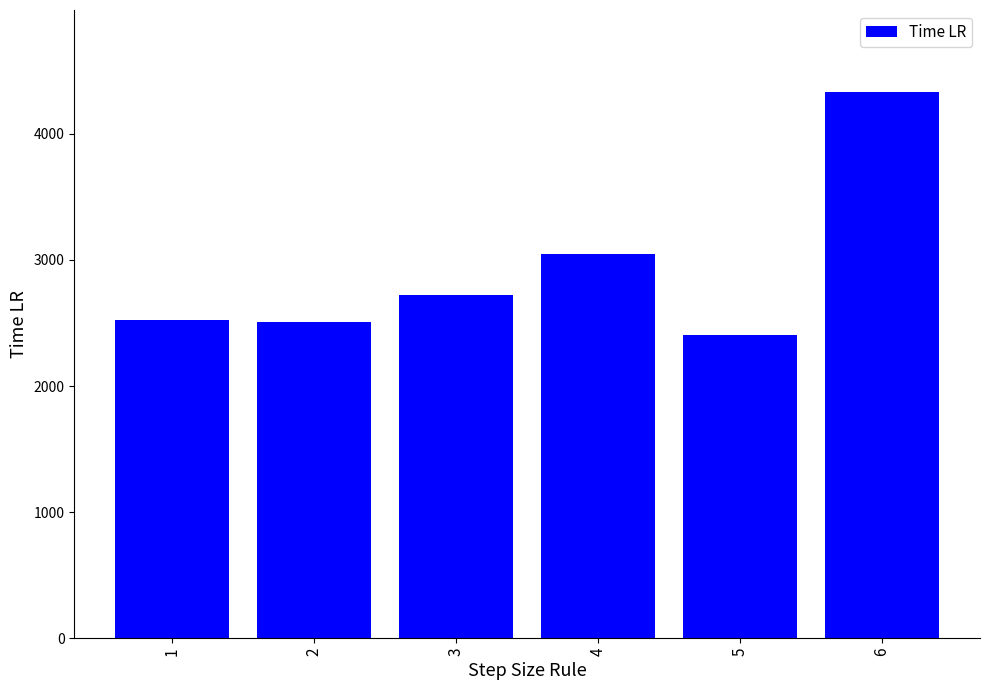

The chart shows a value of 3043 at 4. True or false?

True